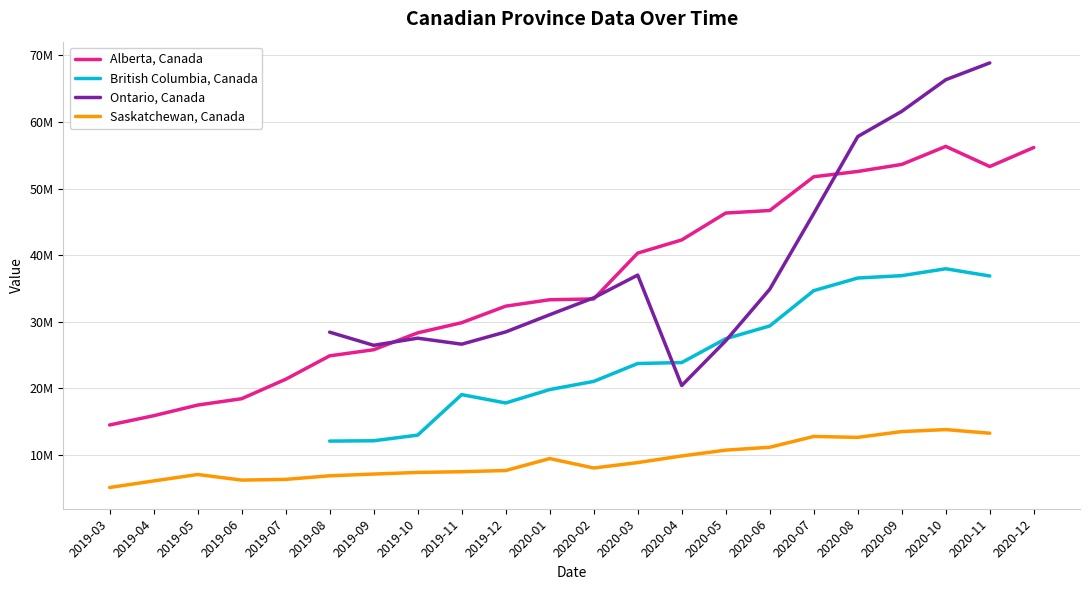

How many values in Ontario, Canada are above zero?

16